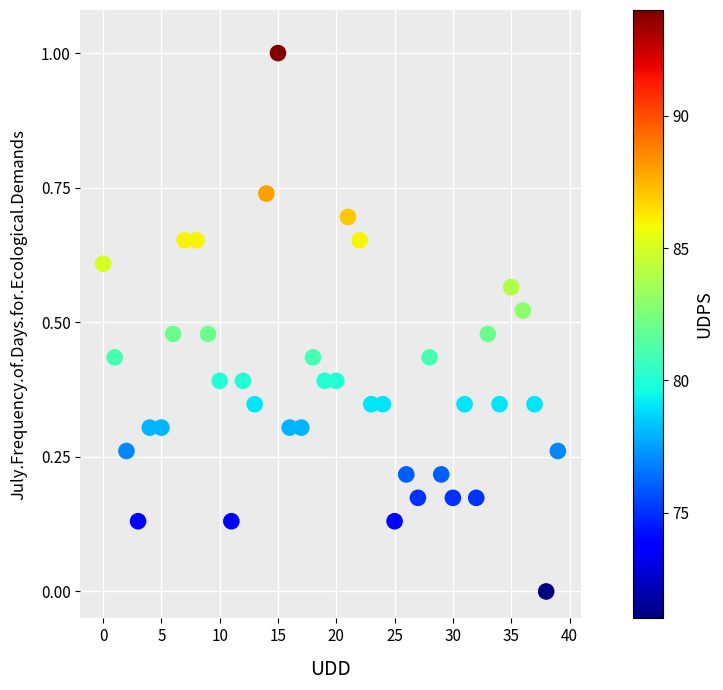

What is the range of Y values (max minus min)?

1.0